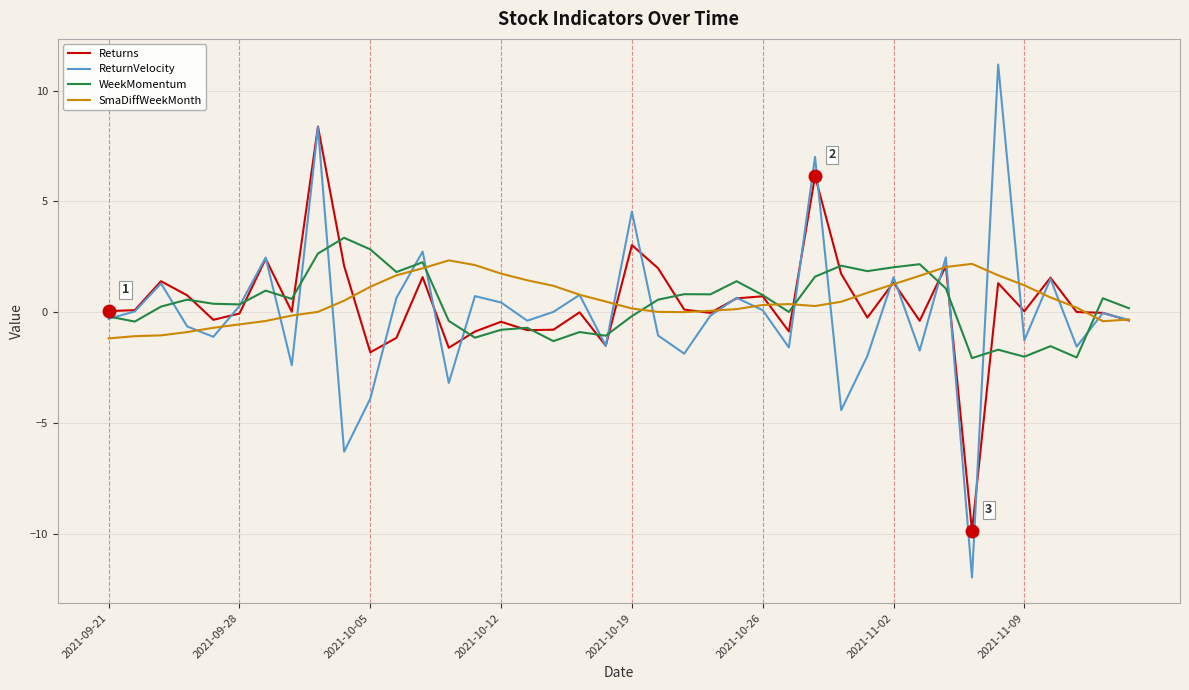

Which series has the widest spread of values?

ReturnVelocity